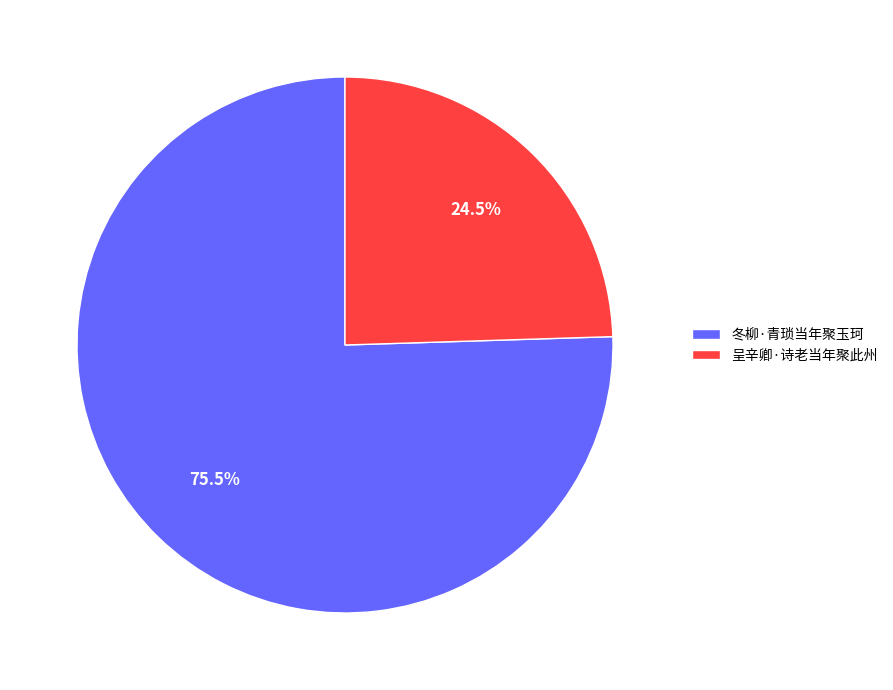

Which slice represents more than half of the pie?

冬柳·青琐当年聚玉珂